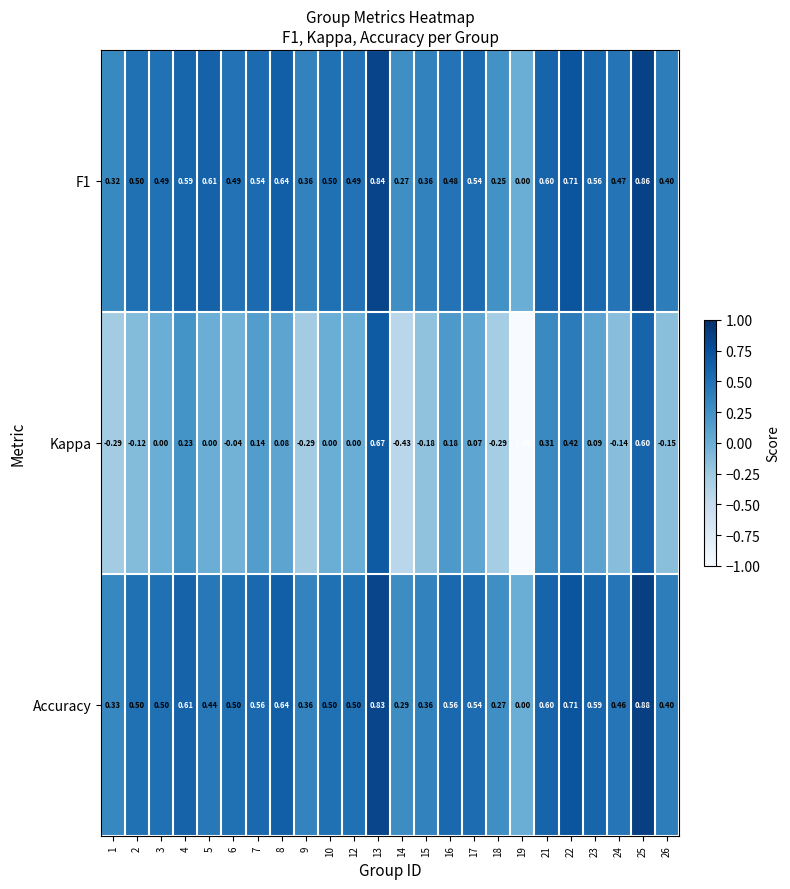

How many data points does each series have?

24